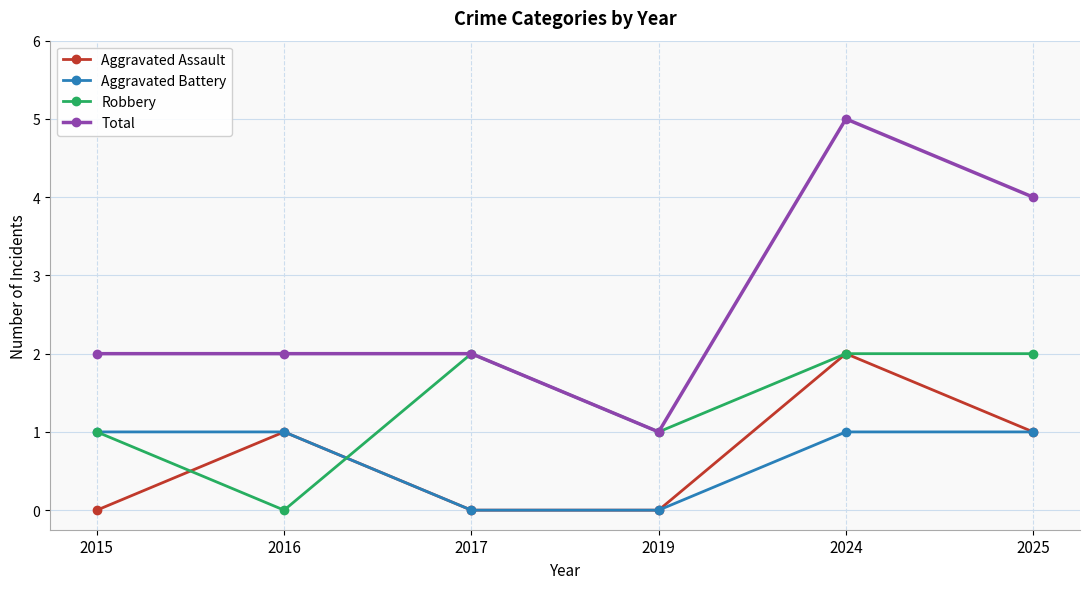

True or false: Total and Aggravated Assault cross at least once.

False